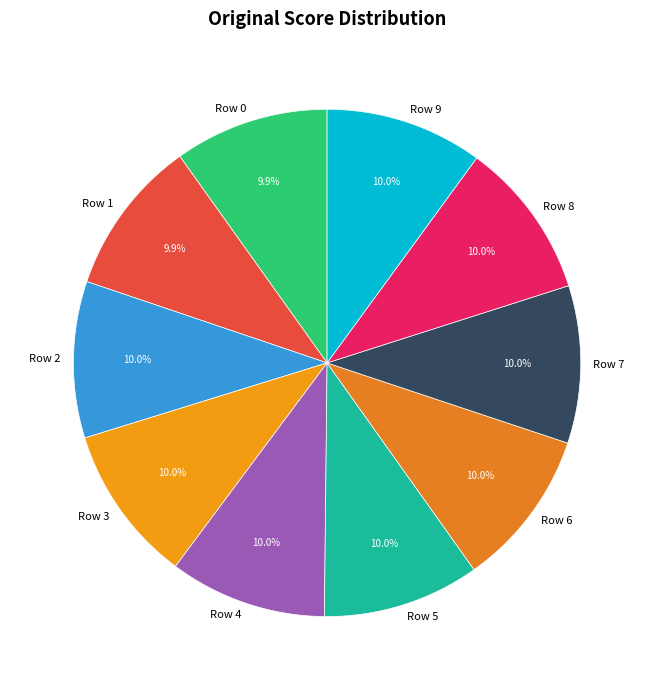

How many segments does this pie chart have?

10